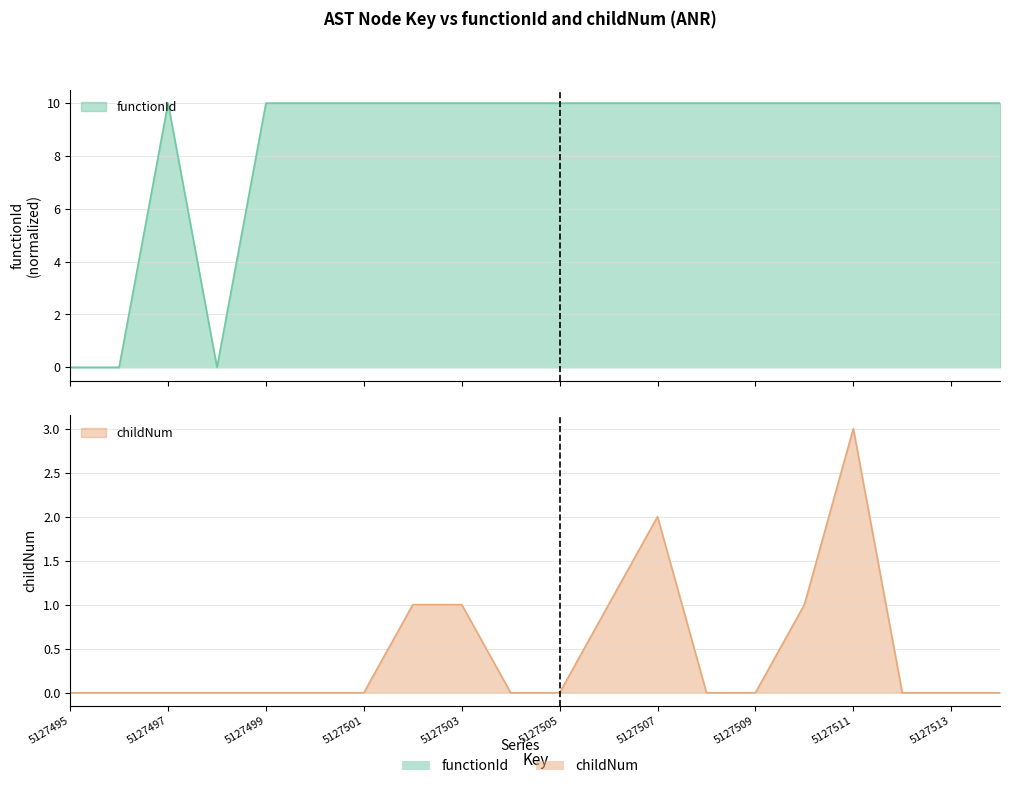

At how many categories does at least one series exceed 0?

17